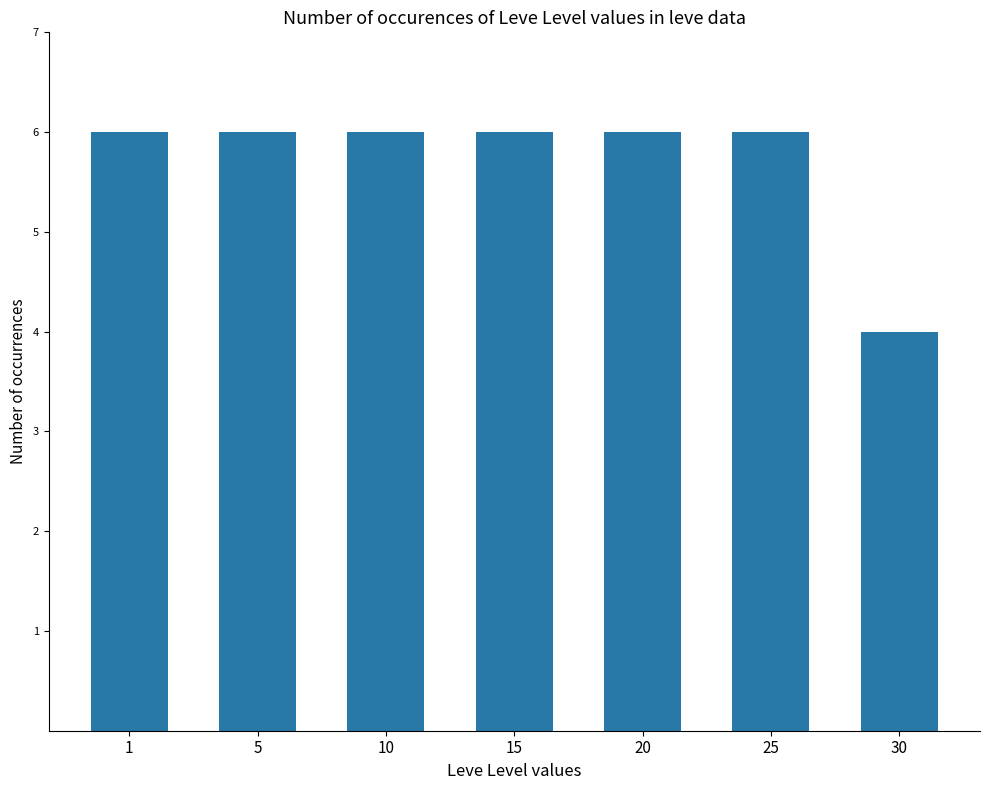

What is the sum of the values at 30 and 25?

10